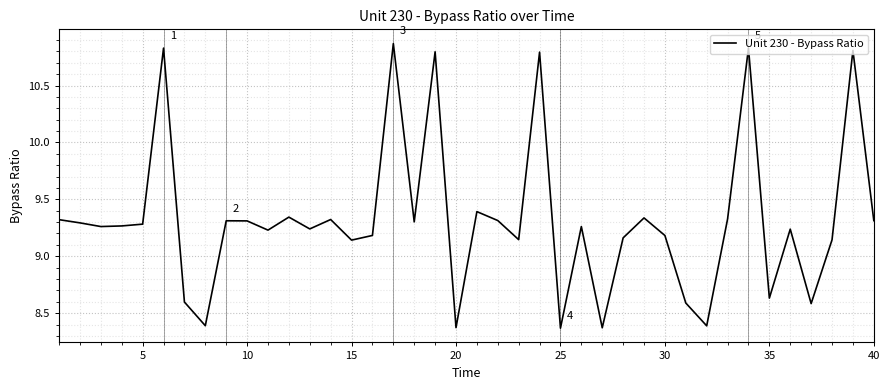

How many values are below 9?

9